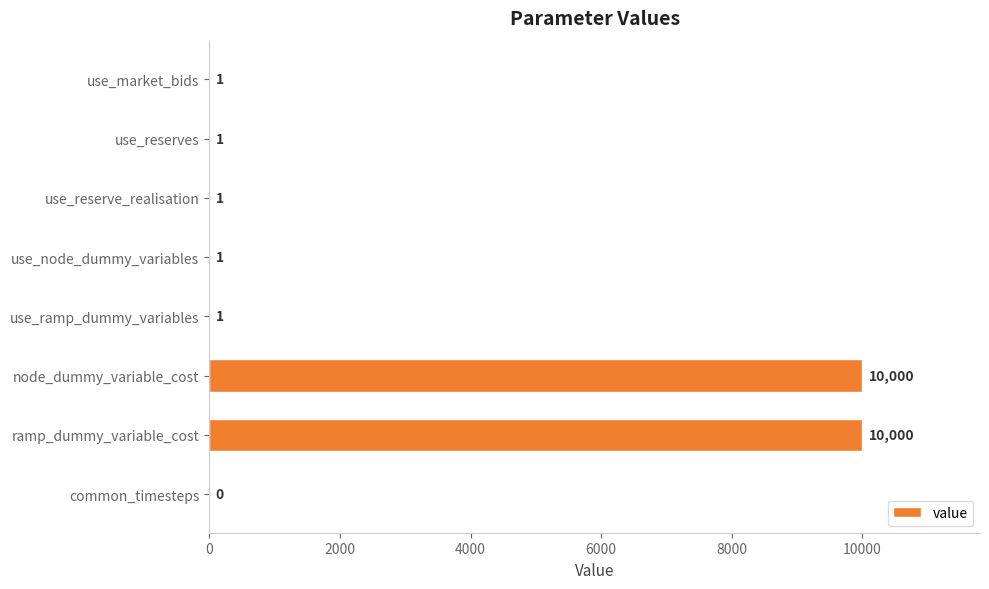

What is the average value?

2501